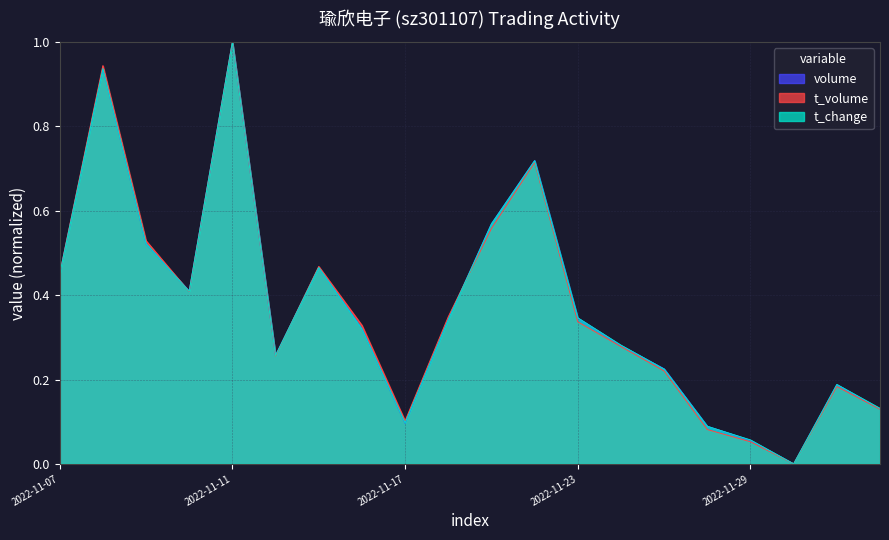

Reading right to left, list all the values displayed in this chart.

volume: 2022-12-02=0.1	2022-12-01=0.2	2022-11-30=0.0	2022-11-29=0.1	2022-11-28=0.1	2022-11-25=0.2	2022-11-24=0.3	2022-11-23=0.3	2022-11-22=0.7	2022-11-21=0.6	2022-11-18=0.3	2022-11-17=0.1	2022-11-16=0.3	2022-11-15=0.5	2022-11-14=0.3	2022-11-11=1.0	2022-11-10=0.4	2022-11-09=0.5	2022-11-08=0.9	2022-11-07=0.4
t_volume: 2022-12-02=0.1	2022-12-01=0.2	2022-11-30=0.0	2022-11-29=0.1	2022-11-28=0.1	2022-11-25=0.2	2022-11-24=0.3	2022-11-23=0.3	2022-11-22=0.7	2022-11-21=0.6	2022-11-18=0.3	2022-11-17=0.1	2022-11-16=0.3	2022-11-15=0.5	2022-11-14=0.3	2022-11-11=1.0	2022-11-10=0.4	2022-11-09=0.5	2022-11-08=0.9	2022-11-07=0.5
t_change: 2022-12-02=0.1	2022-12-01=0.2	2022-11-30=0.0	2022-11-29=0.1	2022-11-28=0.1	2022-11-25=0.2	2022-11-24=0.3	2022-11-23=0.3	2022-11-22=0.7	2022-11-21=0.6	2022-11-18=0.3	2022-11-17=0.1	2022-11-16=0.3	2022-11-15=0.5	2022-11-14=0.3	2022-11-11=1.0	2022-11-10=0.4	2022-11-09=0.5	2022-11-08=0.9	2022-11-07=0.4